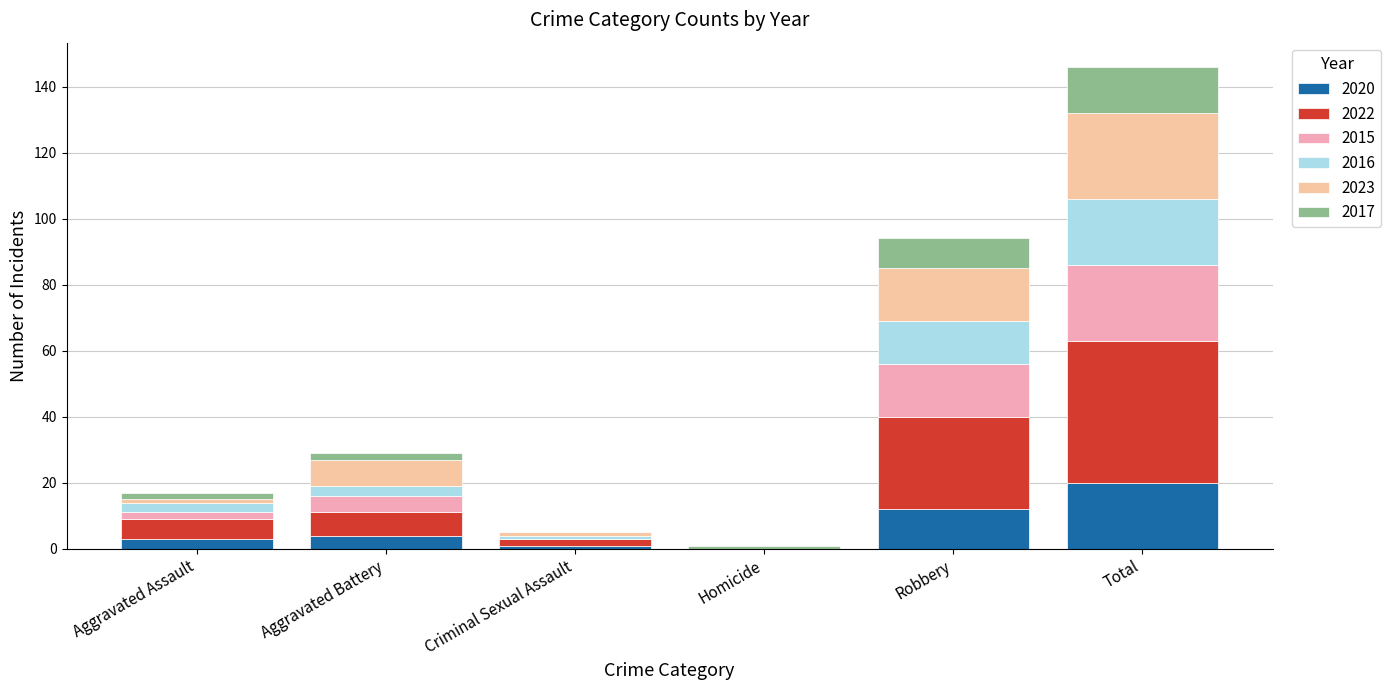

Are the bars grouped side by side (vs. stacked)?

No